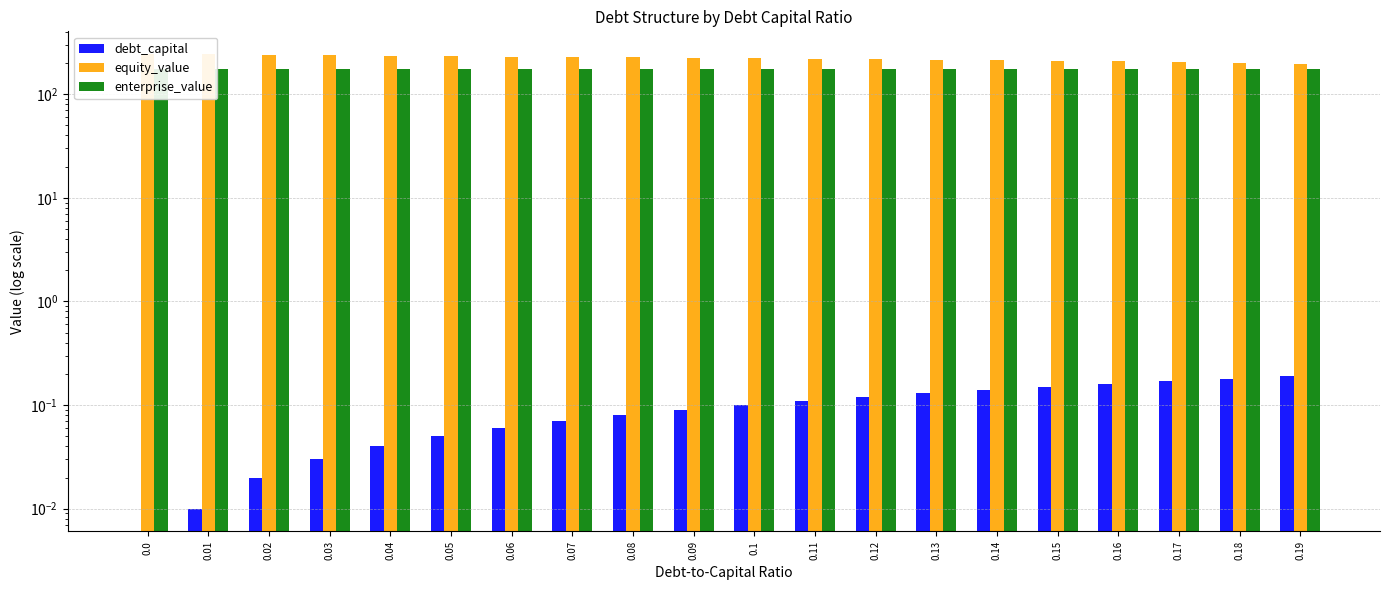

What is the total value across all series at 0.08?

400.9